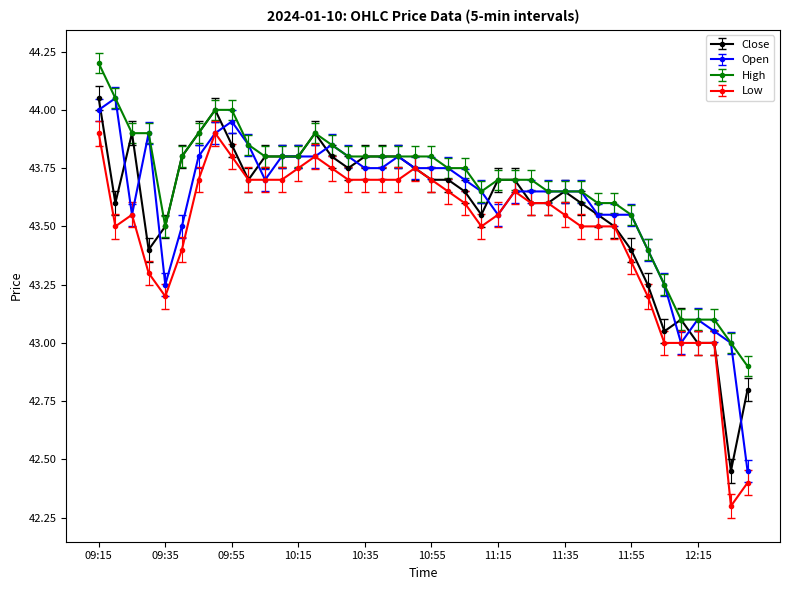

What is the minimum value shown in the chart?

42.3